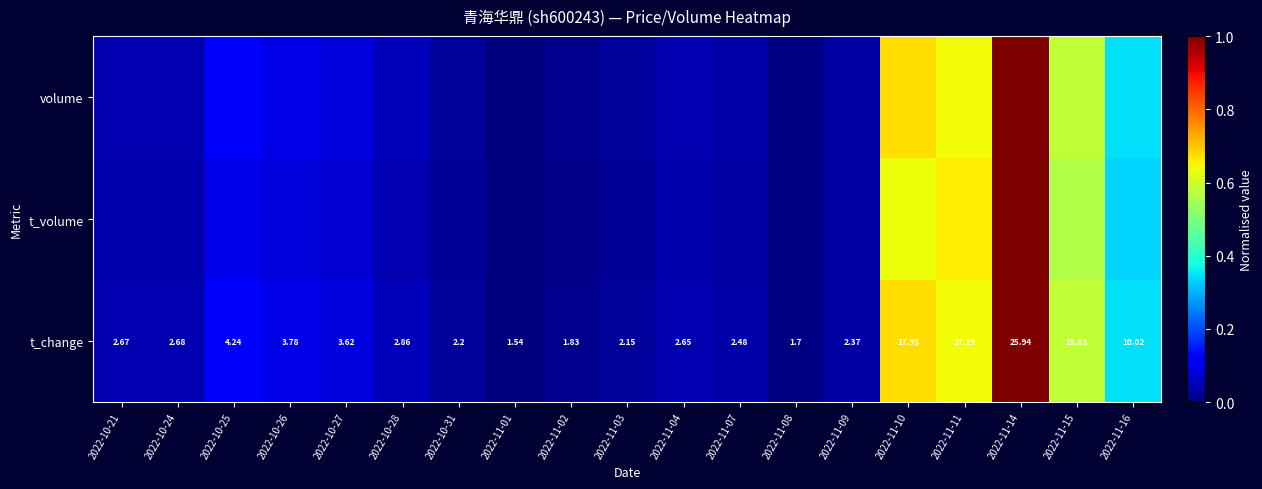

Which series has the largest total across all categories?

t_change